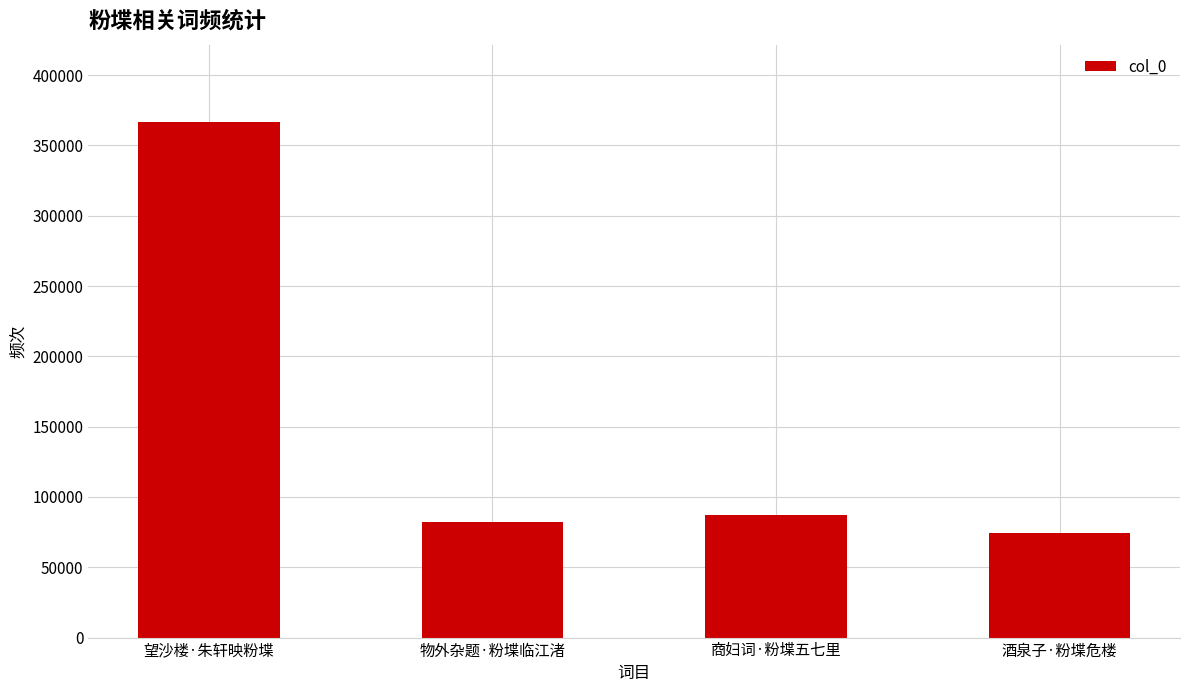

Where is the data nearest to the value 220444?

商妇词·粉堞五七里